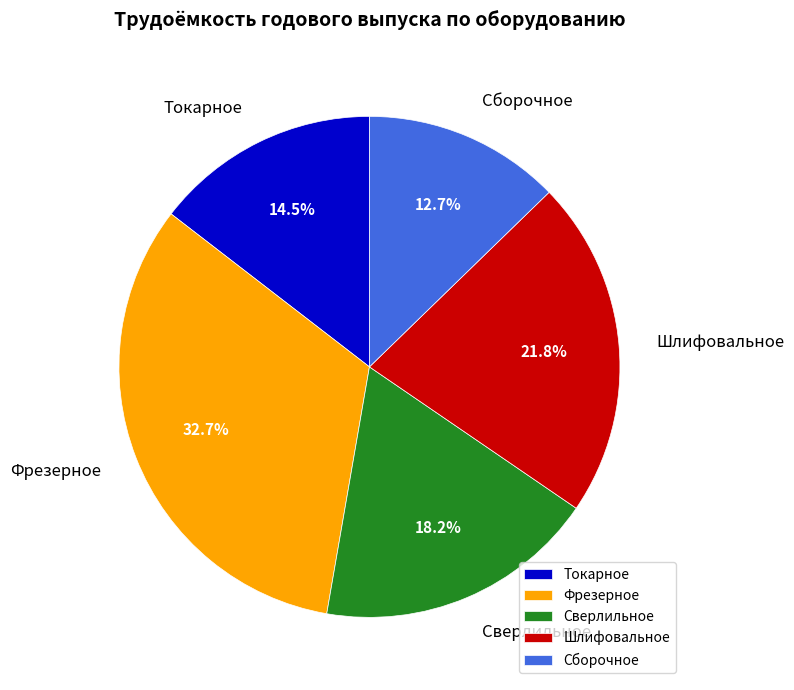

What is the largest slice in the pie chart?

Фрезерное